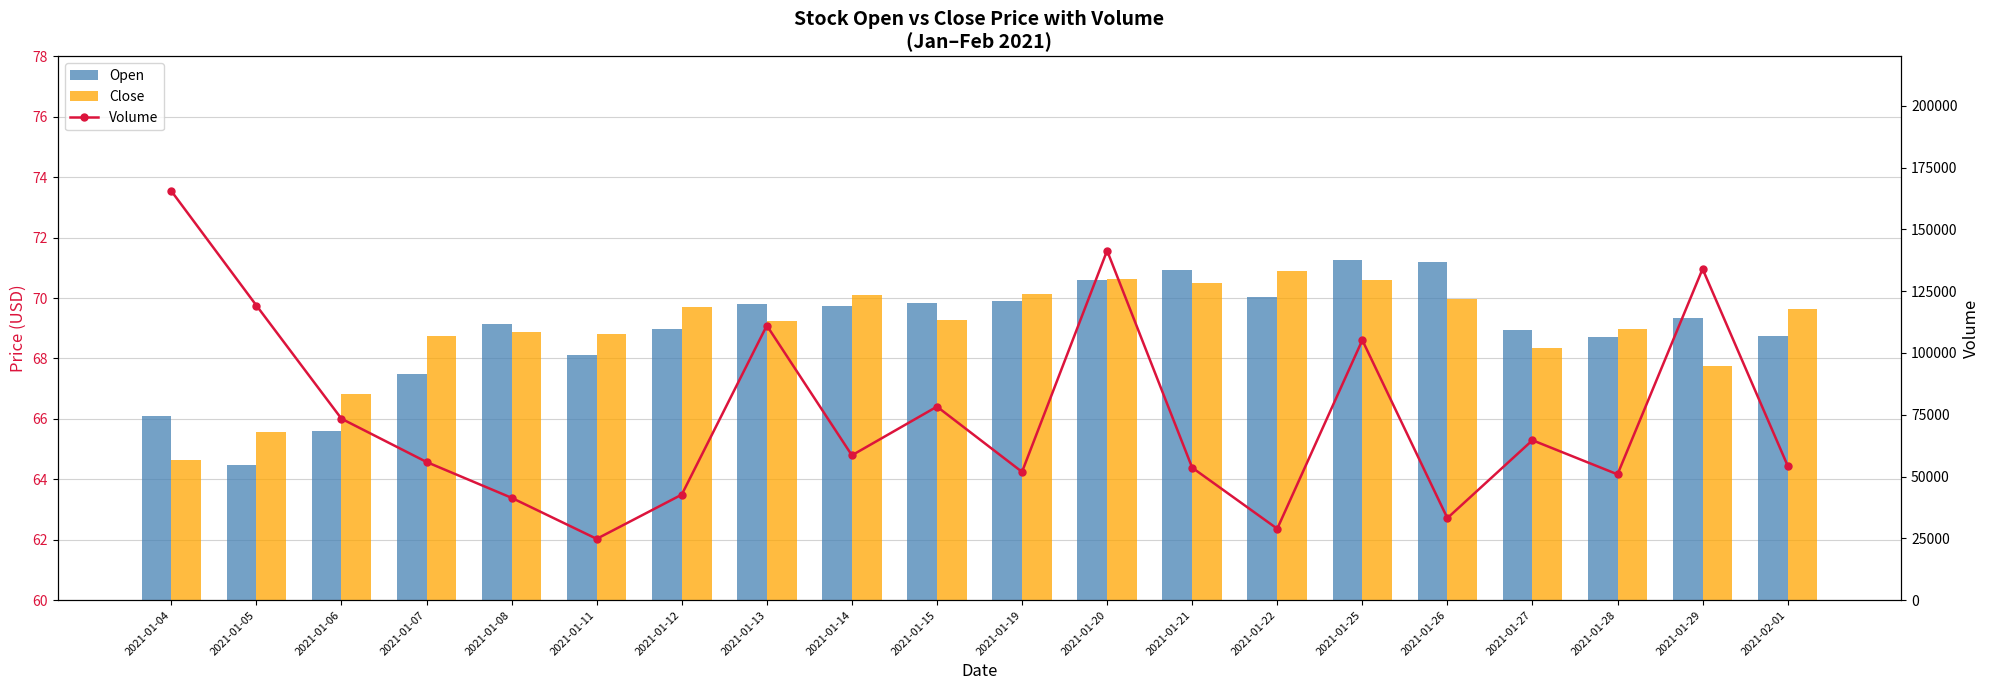

The Close series shows 13.4 at 2021-01-05. True or false?

False